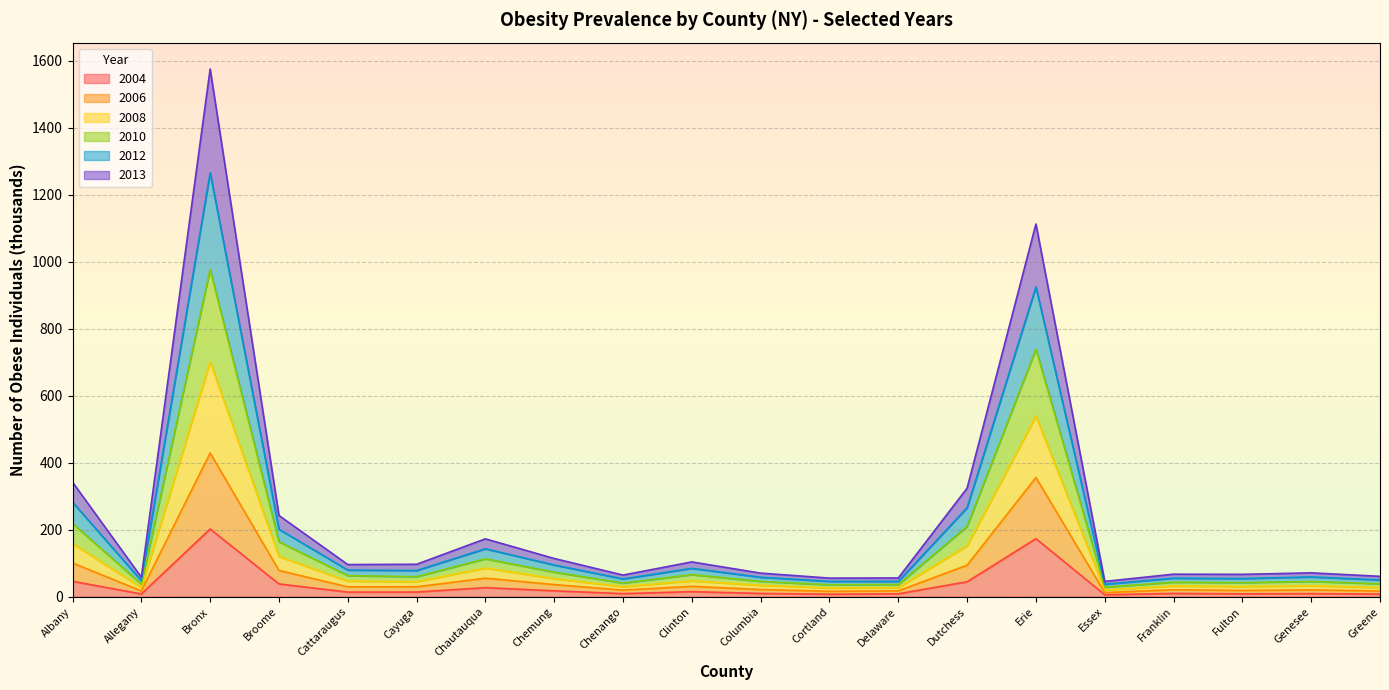

How many interior local valleys does the 2006 series have?

6